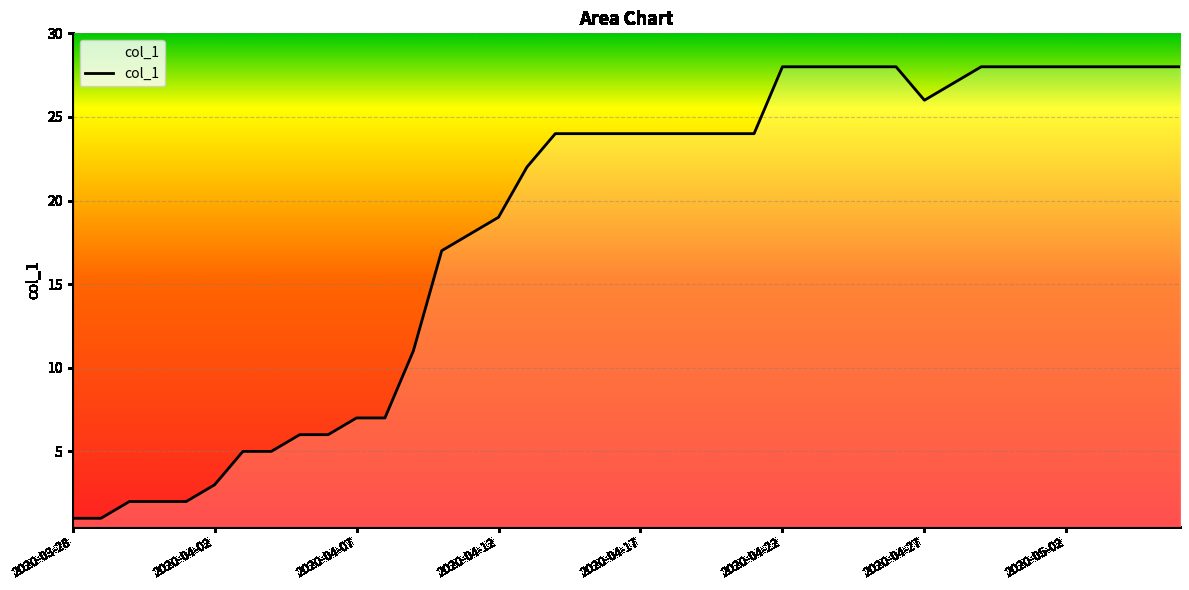

What is the greatest value displayed?

28